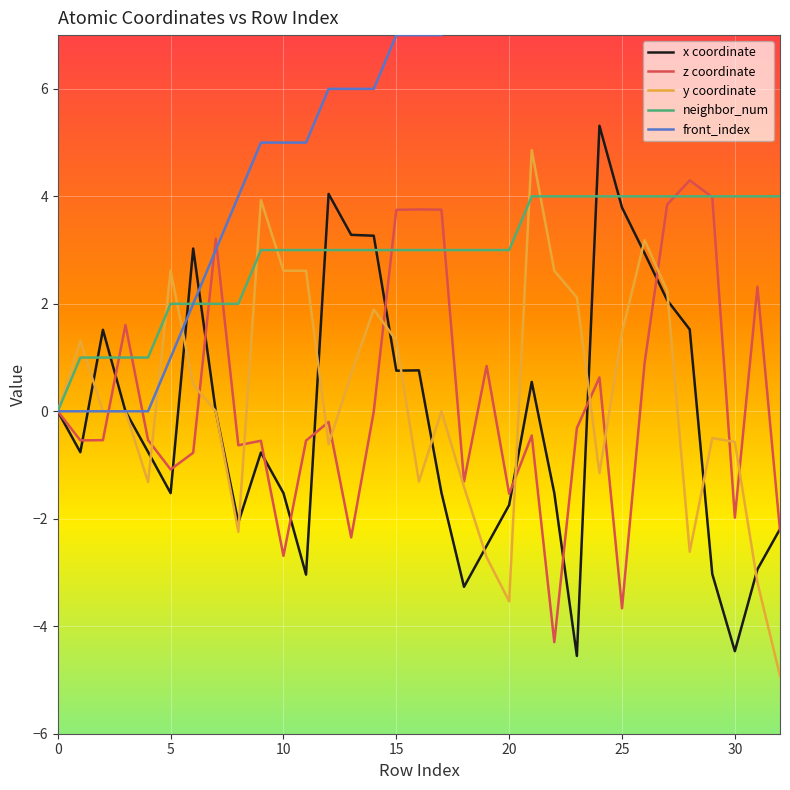

True or false: z coordinate has a value of -1.1 at 5.

True